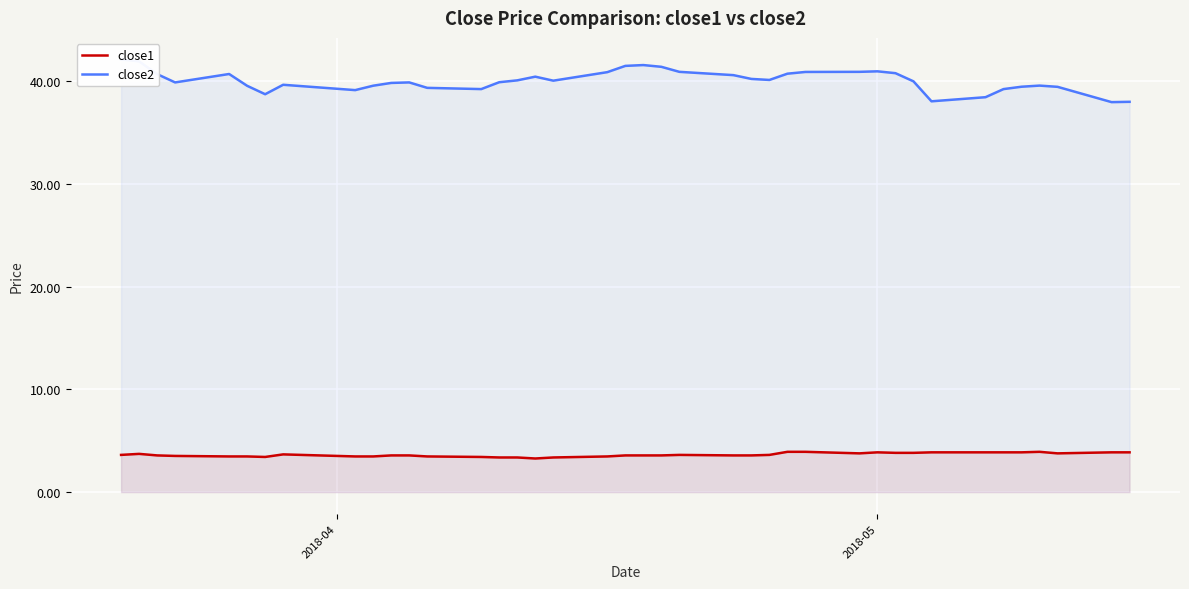

What is the sum of all close2 values?

1603.3